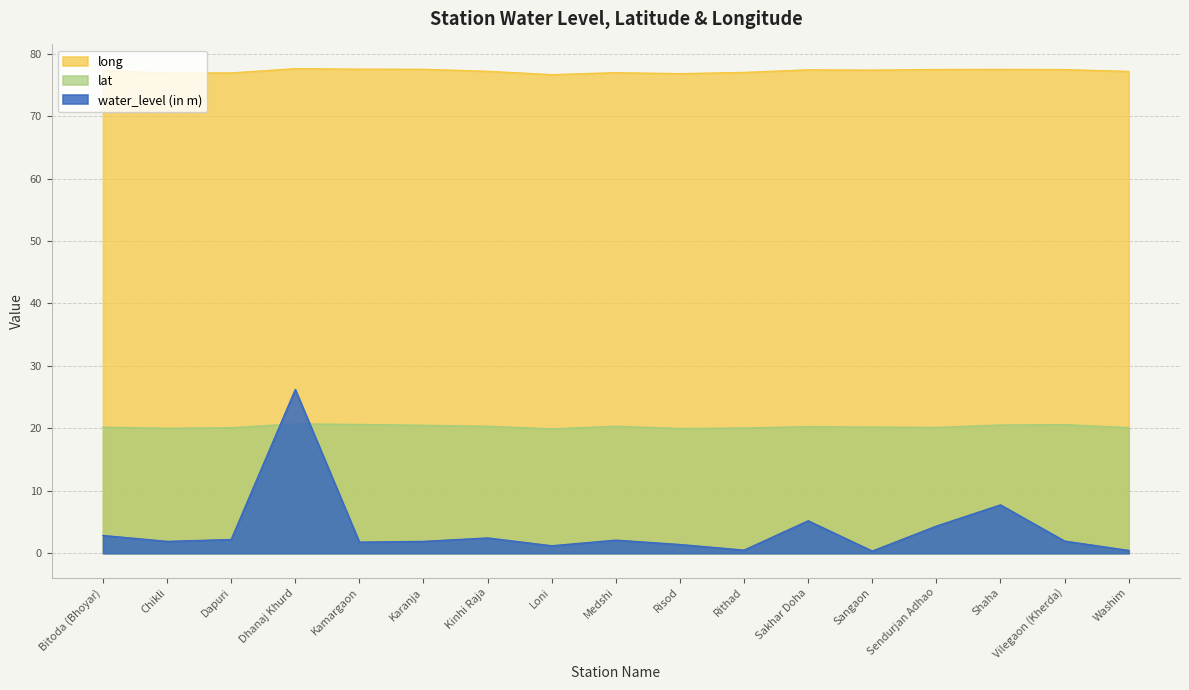

Reading left to right, list all the values displayed in this chart.

water_level (in m): 2.9	1.9	2.2	26.2	1.8	1.9	2.5	1.2	2.1	1.4	0.5	5.2	0.3	4.3	7.7	1.9	0.5
lat: 20.2	20.0	20.1	20.7	20.6	20.5	20.3	19.9	20.3	20.0	20.1	20.3	20.2	20.1	20.5	20.6	20.1
long: 77.3	76.9	76.9	77.6	77.5	77.5	77.2	76.6	76.9	76.8	77.0	77.4	77.4	77.5	77.5	77.4	77.1